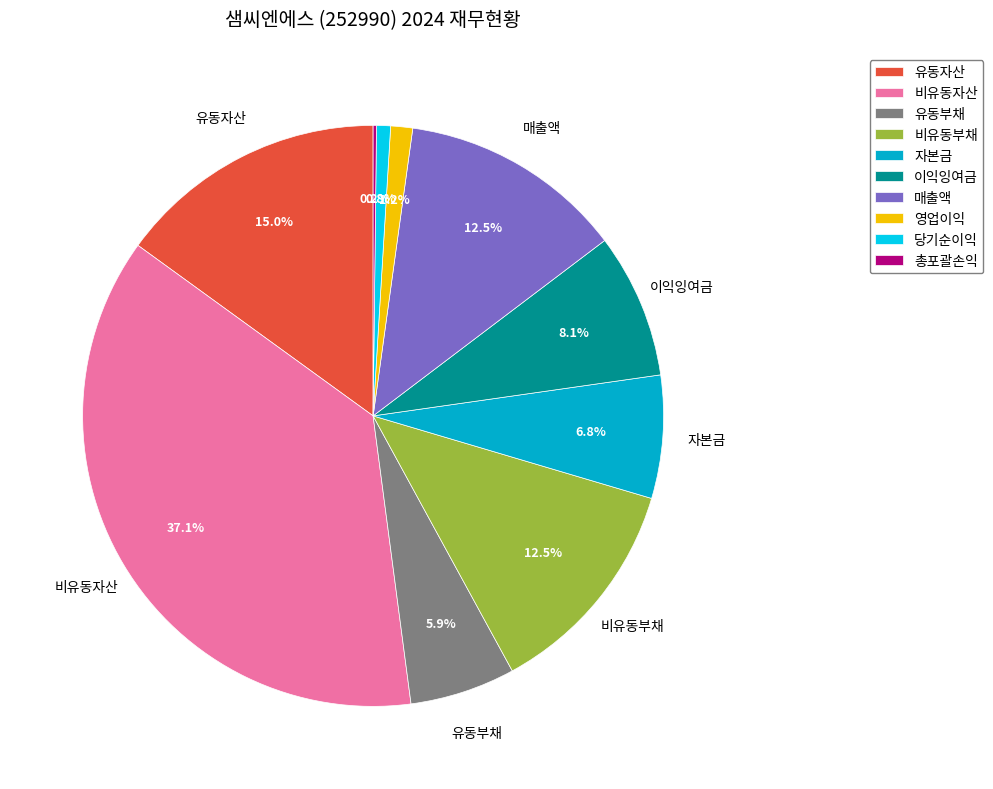

Which slice is the largest?

비유동자산